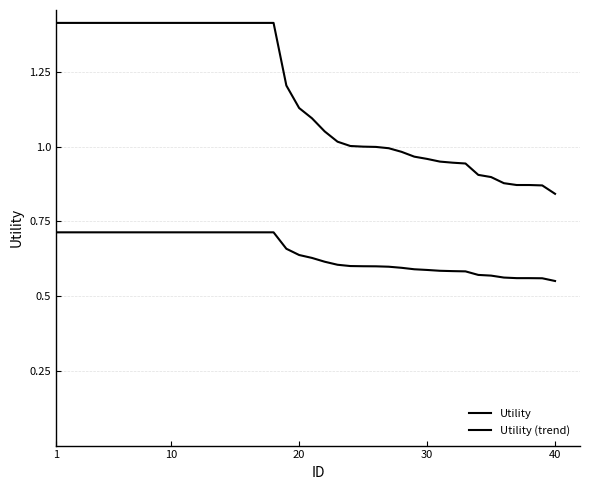

Does the chart have visible grid lines?

Yes